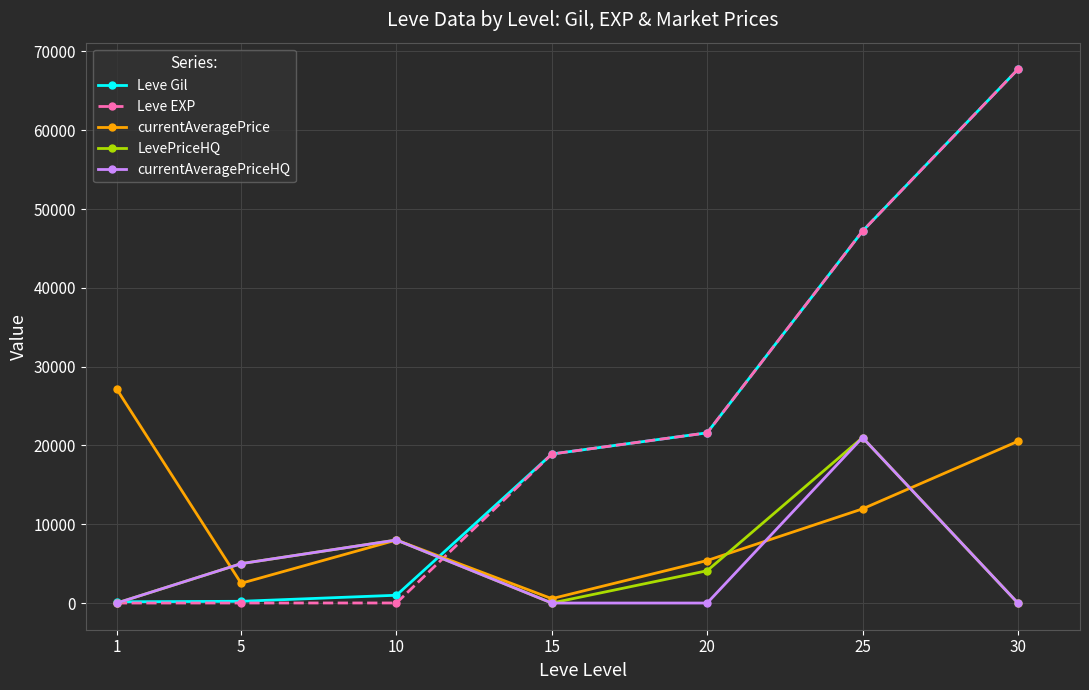

Does the chart display data point markers on the line(s)?

Yes